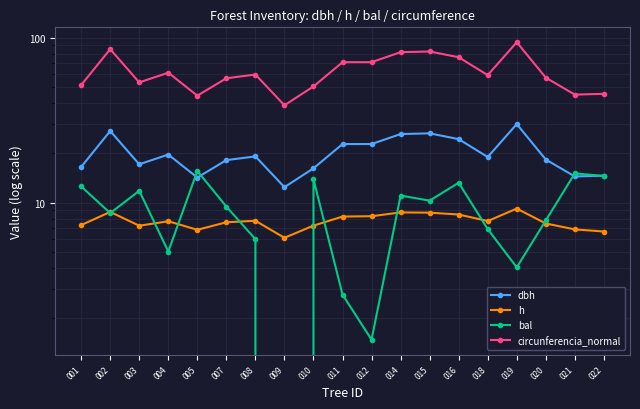

At which category is the sum across all series the highest?

019